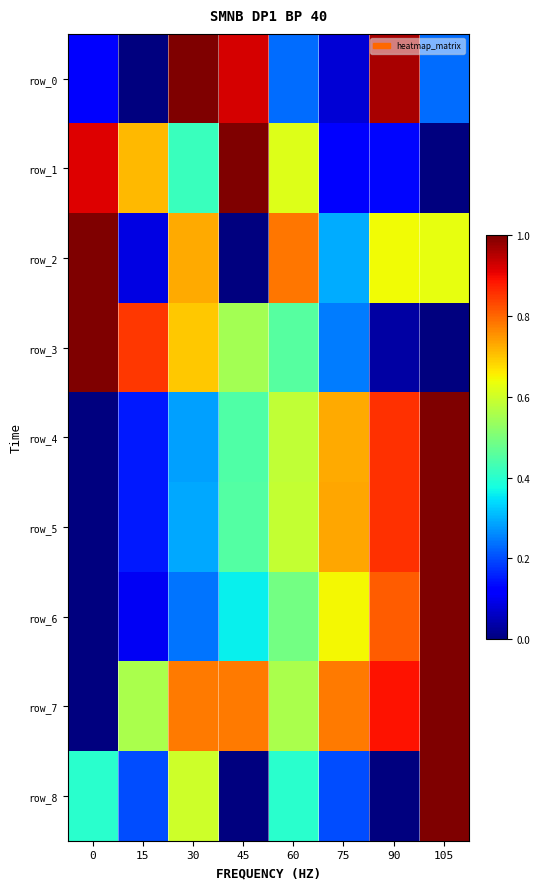

Which category has the lowest value in the row_8 series?

45